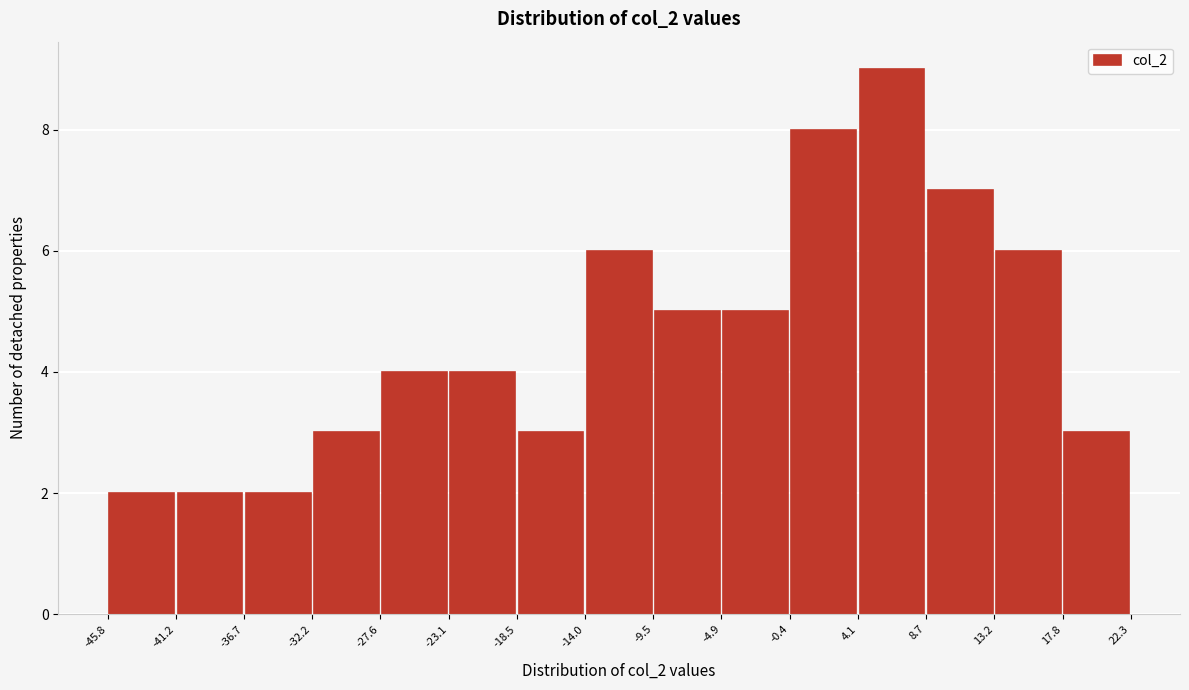

Reading left to right, transcribe this chart: for each bar, give the range it covers on the x-axis and its height. The values are not printed on the chart, so give them approximately, as read against the axis.

-45.8 to -41.2: 2
-41.2 to -36.7: 2
-36.7 to -32.2: 2
-32.2 to -27.6: 3
-27.6 to -23.1: 4
-23.1 to -18.5: 4
-18.5 to -14.0: 3
-14.0 to -9.5: 6
-9.5 to -4.9: 5
-4.9 to -0.4: 5
-0.4 to 4.1: 8
4.1 to 8.7: 9
8.7 to 13.2: 7
13.2 to 17.8: 6
17.8 to 22.3: 3